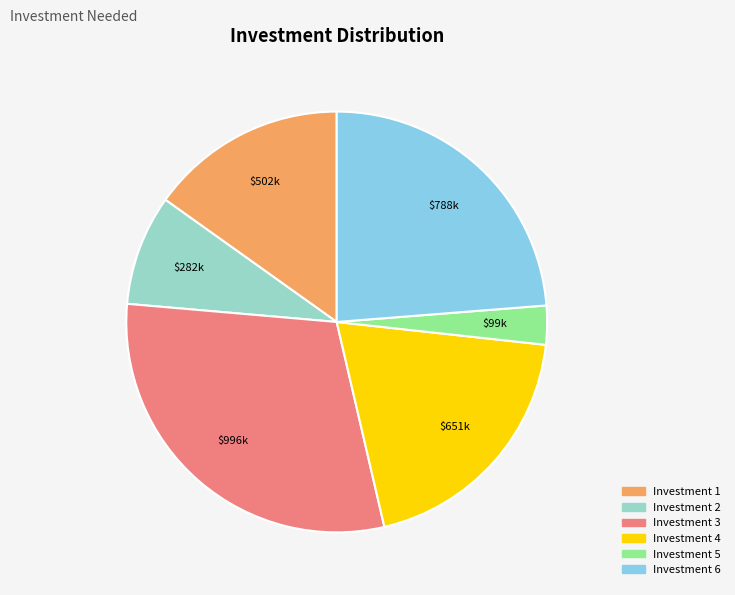

What is the largest slice in the pie chart?

Investment 3